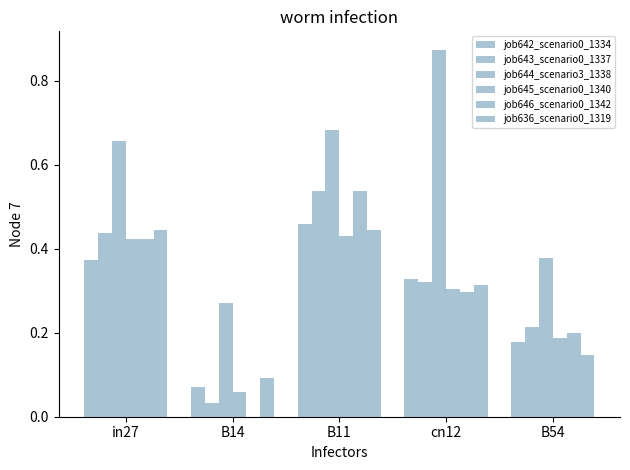

Are the bars horizontal?

No